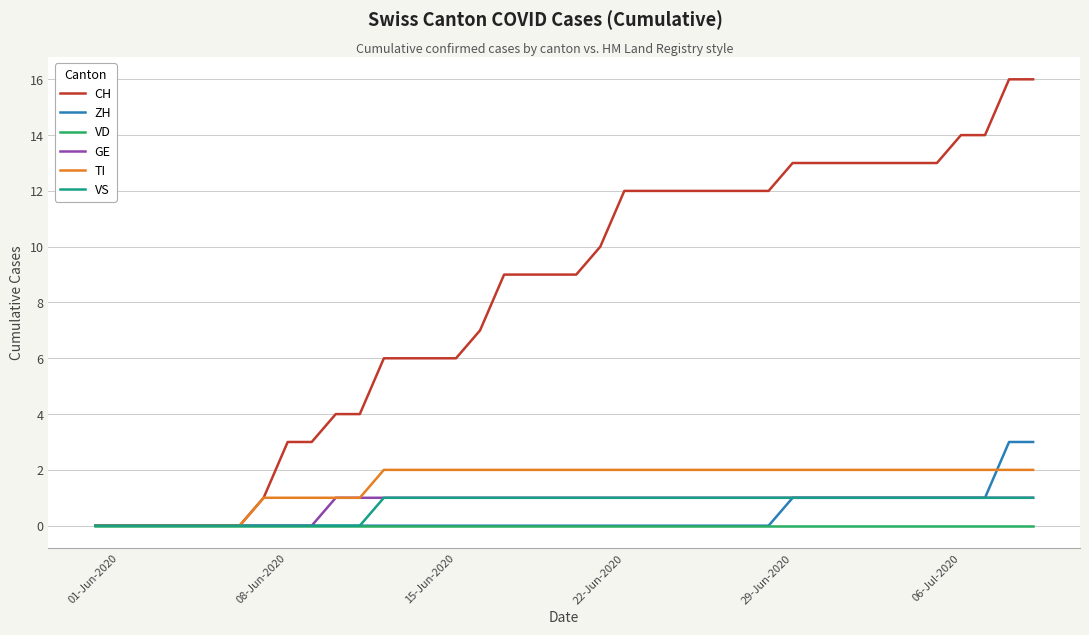

What is the greatest value displayed?

16